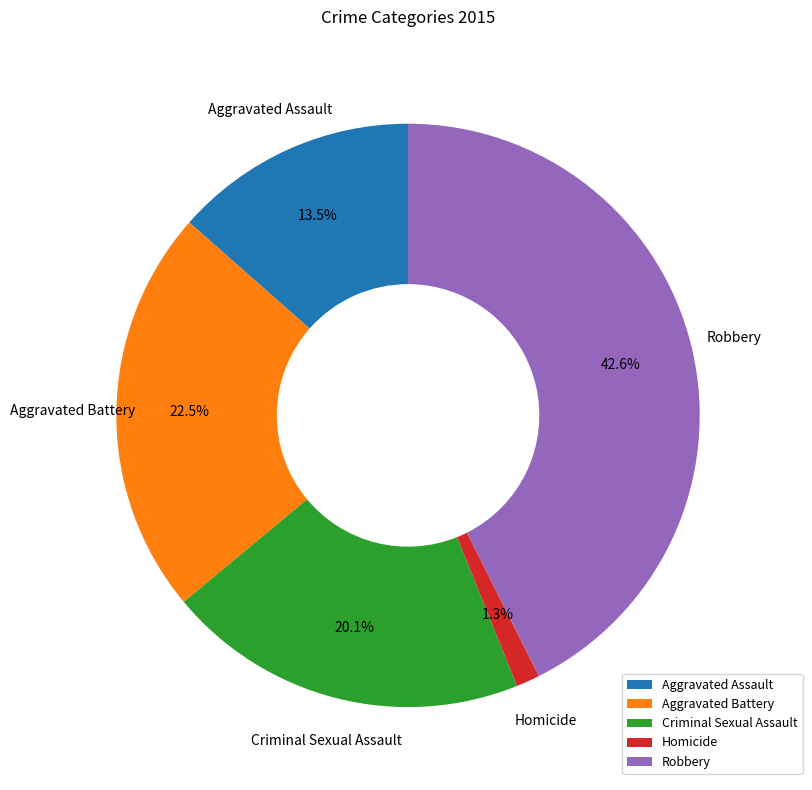

To the nearest percent, what is the difference between the Criminal Sexual Assault and Aggravated Battery slice percentages?

2%